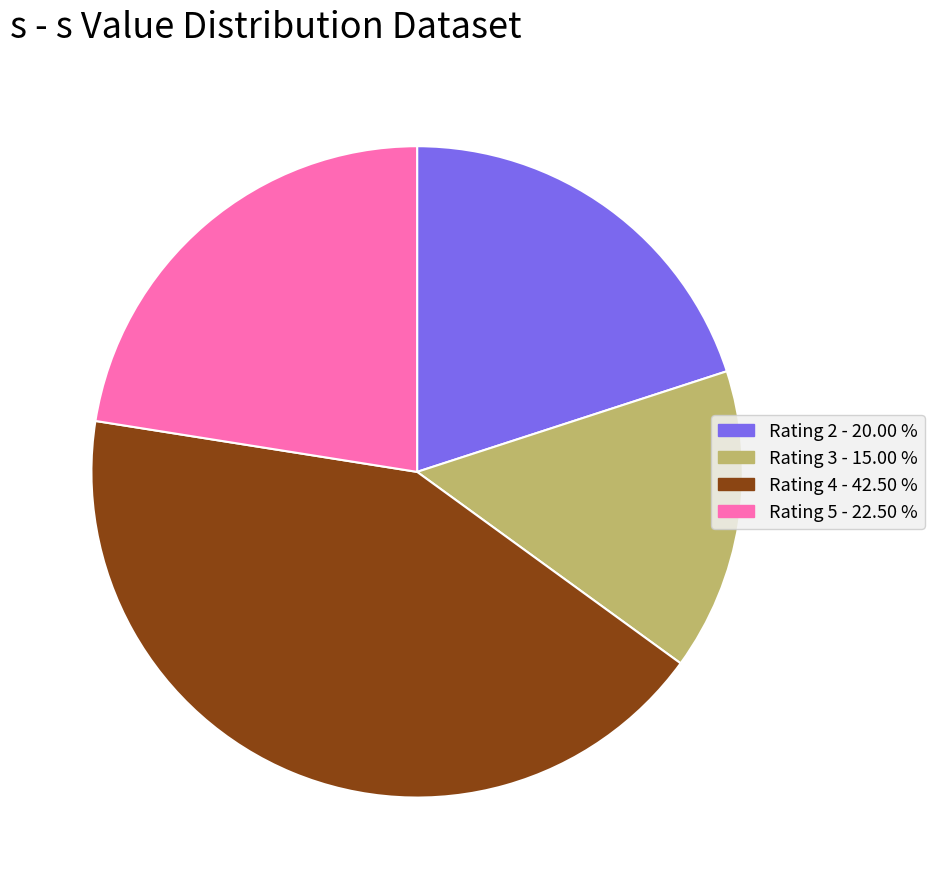

Is there any slice that represents more than half of the pie?

No